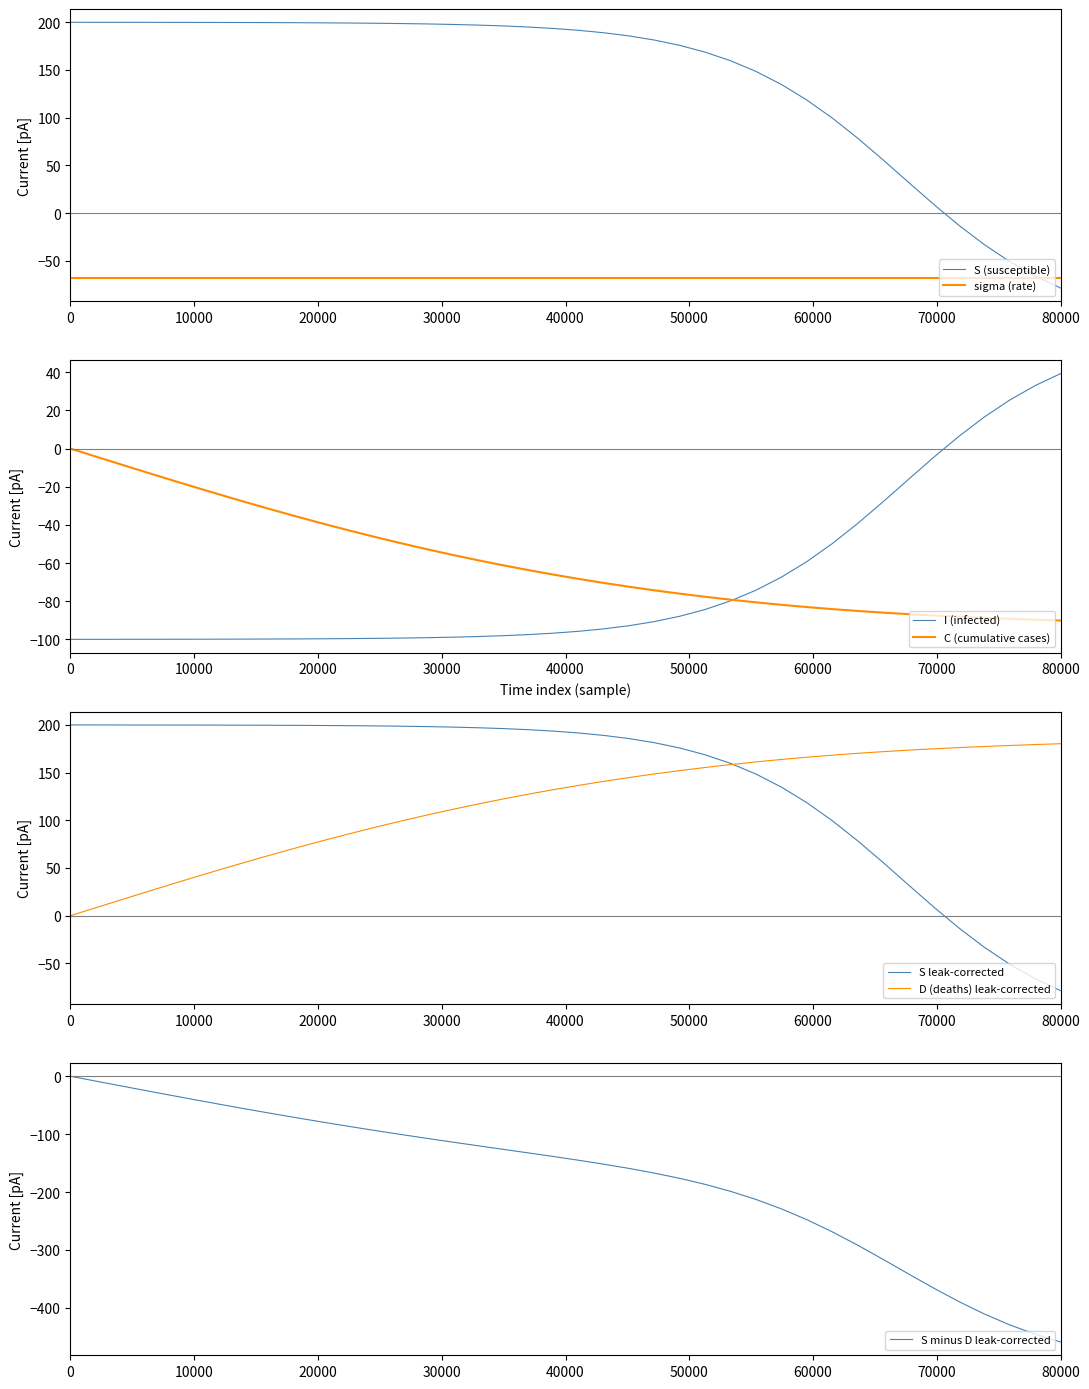

Does the chart have visible grid lines?

No